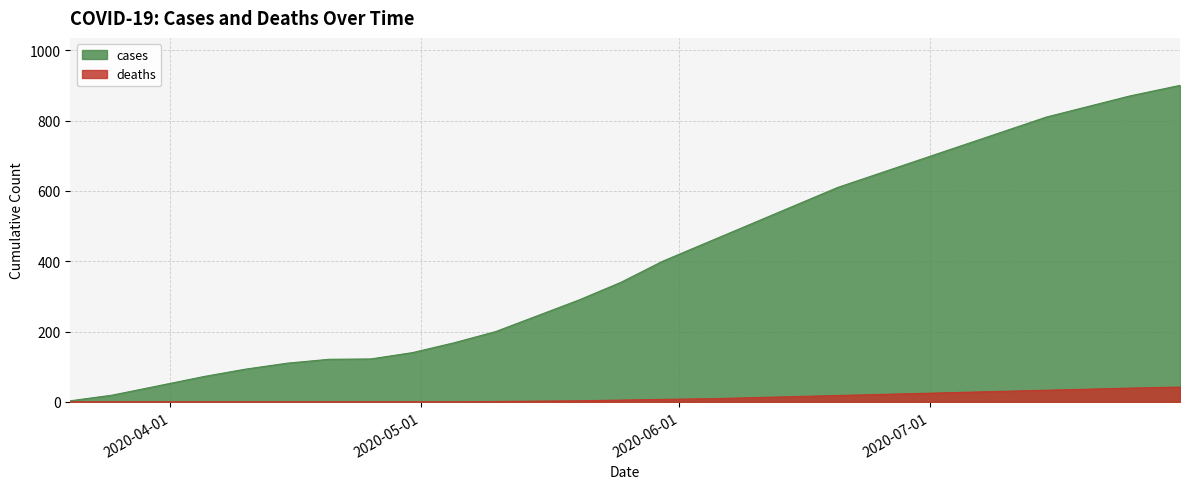

What is the approximate value of cases at 2020-06-25?

650